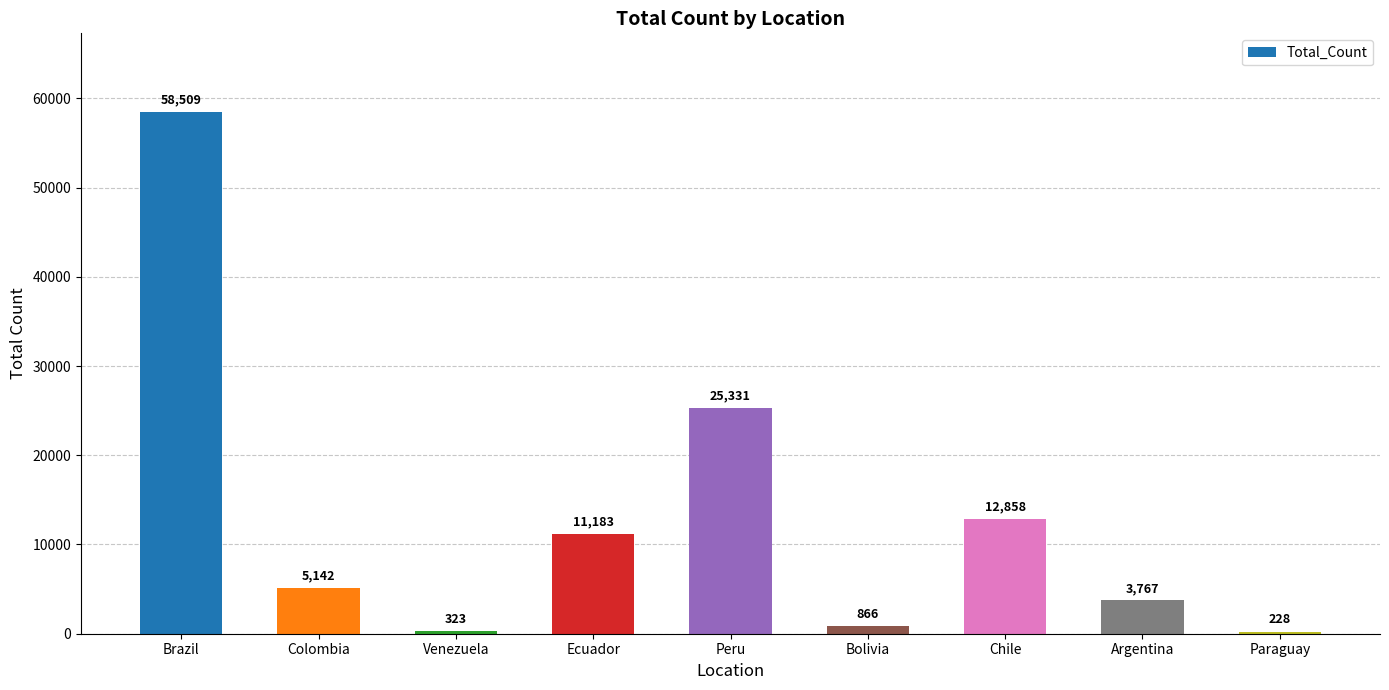

True or false: the data shows 25331 at Peru.

True